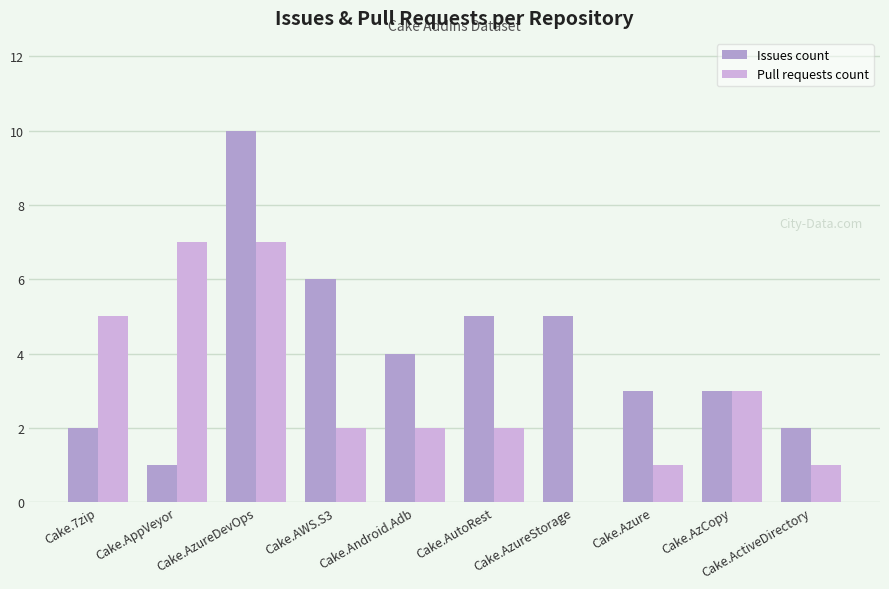

What is the lowest value of the Issues count series?

1